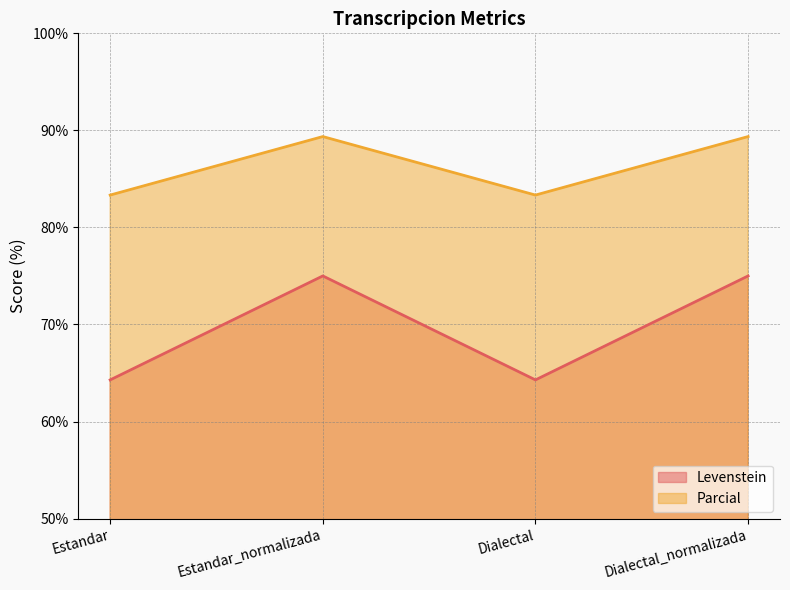

Reading left to right, what are all the values shown in this chart?

Levenstein: 64.3	75.0	64.3	75.0
Parcial: 83.3	89.4	83.3	89.4